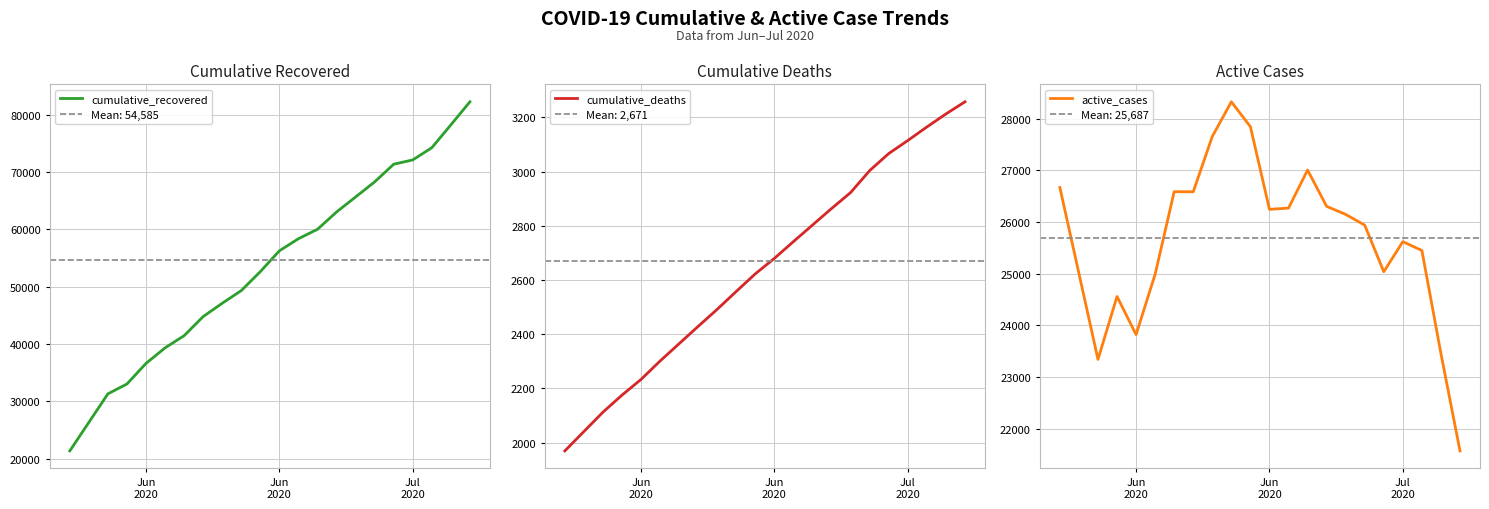

Reading left to right, extract all data points from this chart.

cumulative_recovered: 21341	31294	33013	36602	39313	41437	44765	47091	49301	52607	56235	58348	59992	63007	65624	68256	71339	72088	74217	78199	82226
cumulative_deaths: 1969	2112	2175	2233	2301	2365	2429	2492	2558	2623	2680	2742	2803	2864	2923	3004	3067	3115	3165	3213	3258
active_cases: 26669	23340	24558	23820	24988	26588	26586	27657	28329	27847	26246	26270	27007	26304	26148	25940	25038	25620	25449	23452	21567